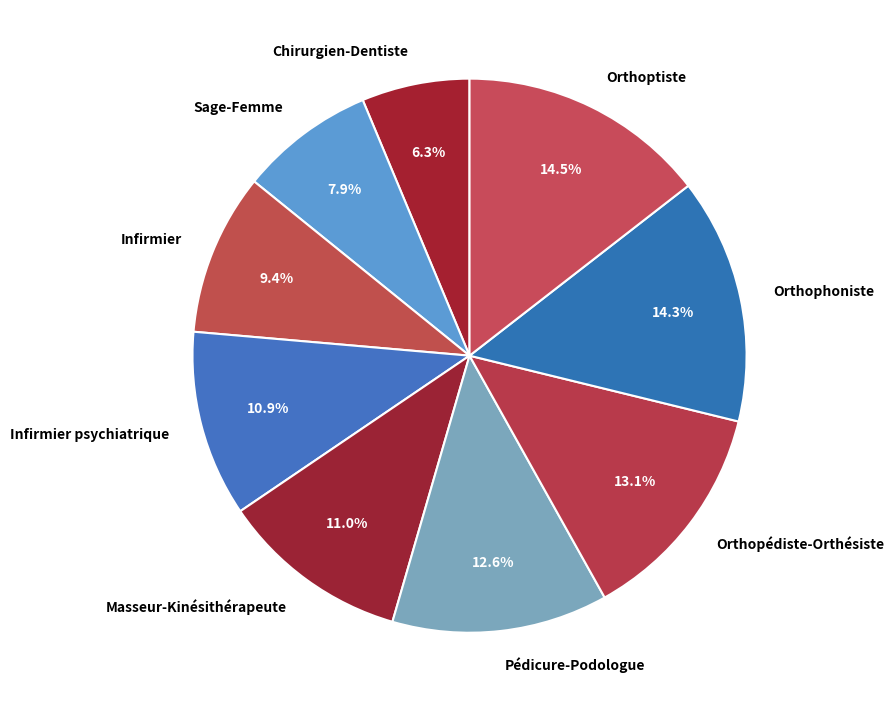

To the nearest percent, what is the average slice percentage?

11%